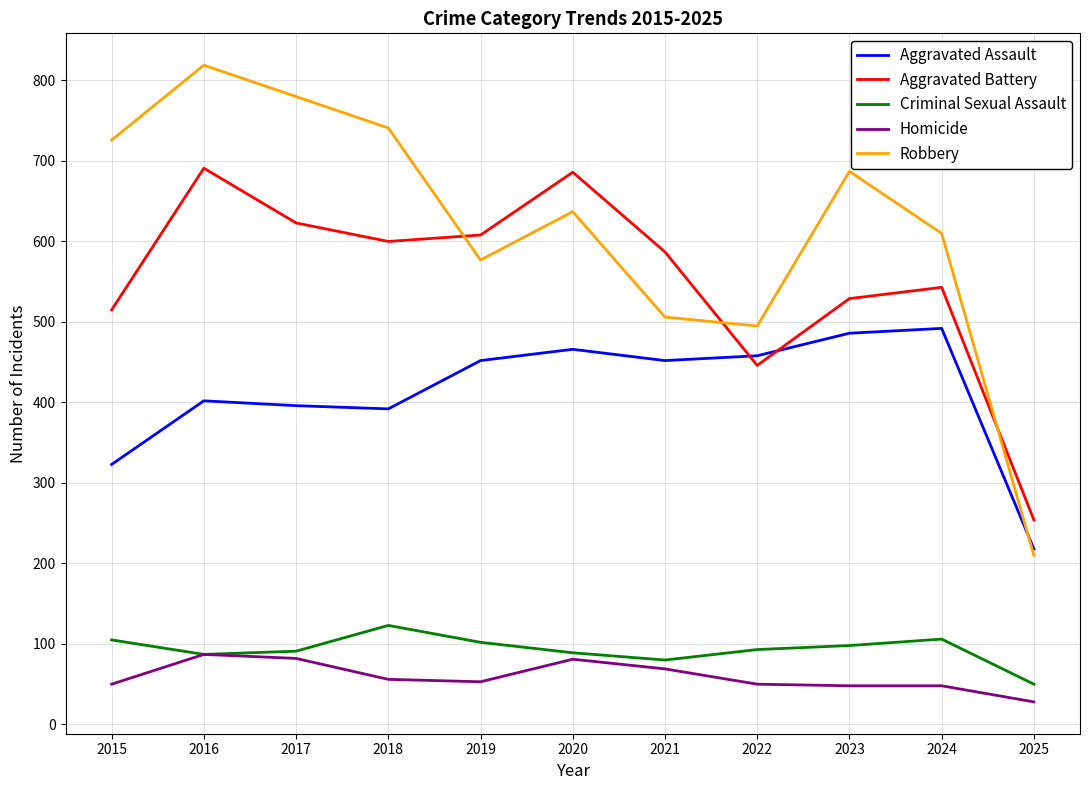

True or false: Homicide and Aggravated Assault intersect in this chart.

False